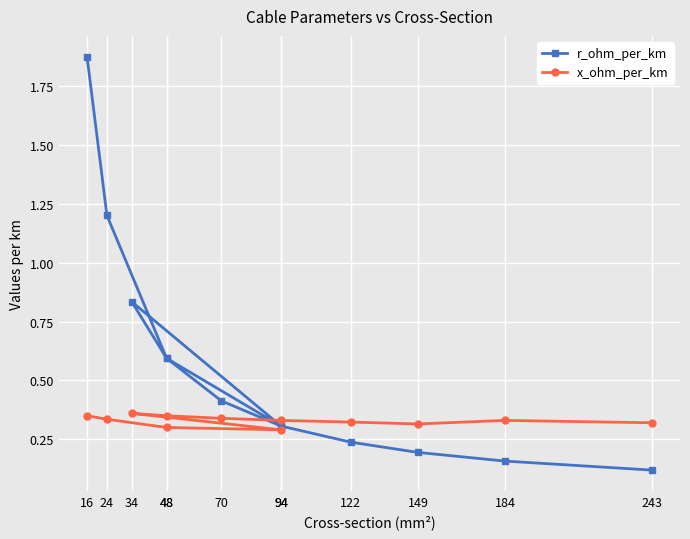

At how many categories does at least one series exceed 0?

12